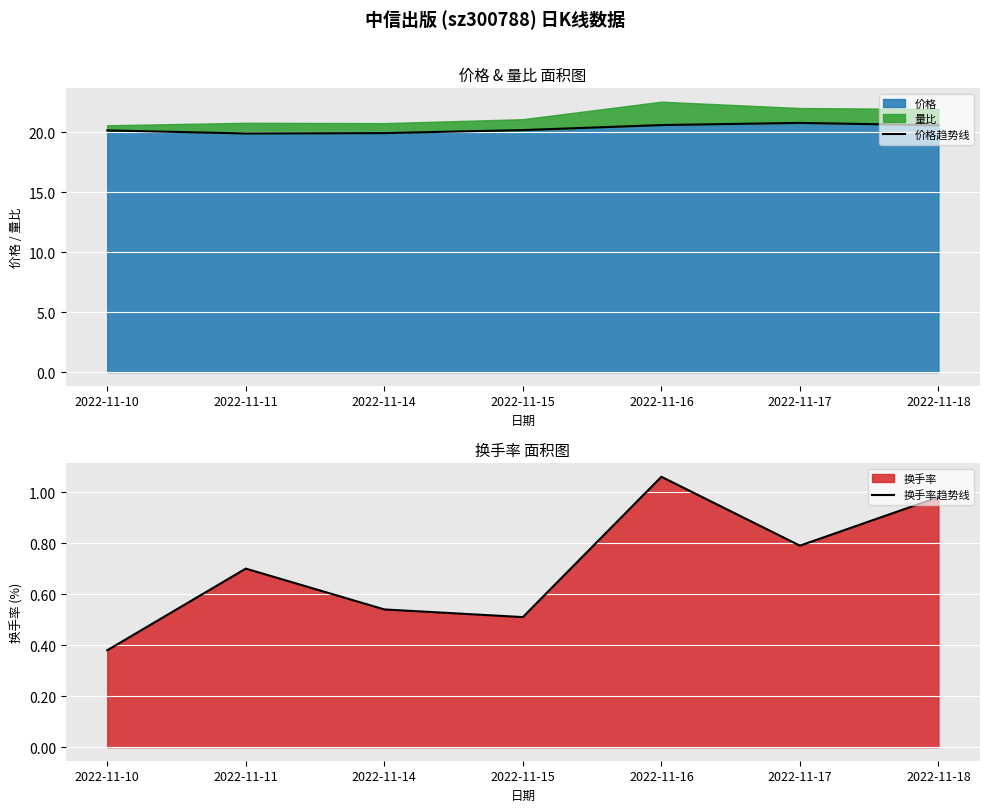

True or false: 价格趋势线 and 换手率趋势线 intersect in this chart.

False